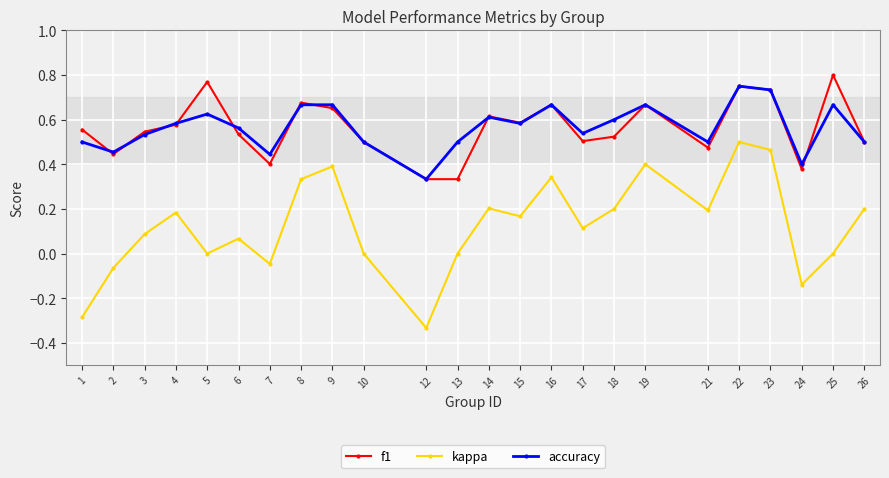

How many lines are shown in the chart?

3